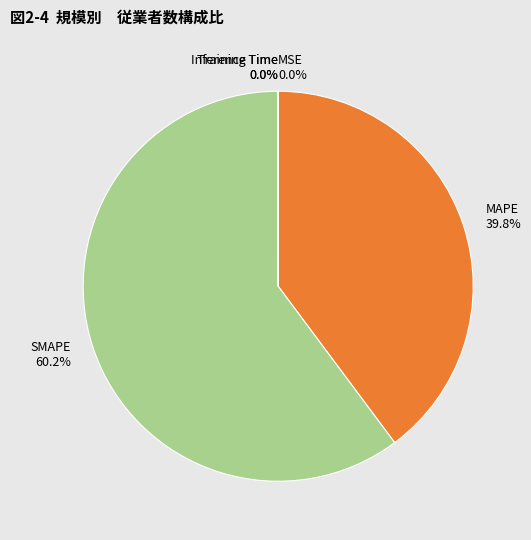

Do MAPE and SMAPE together represent more than half of the pie?

Yes